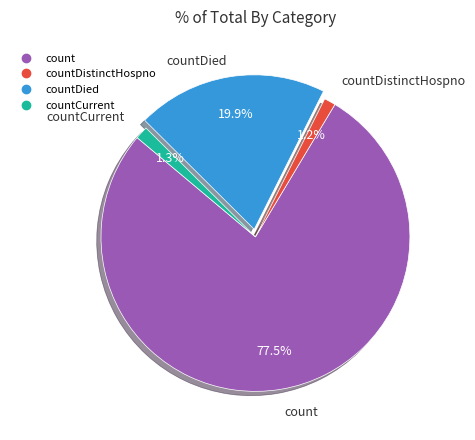

Is there any slice that represents more than half of the pie?

Yes